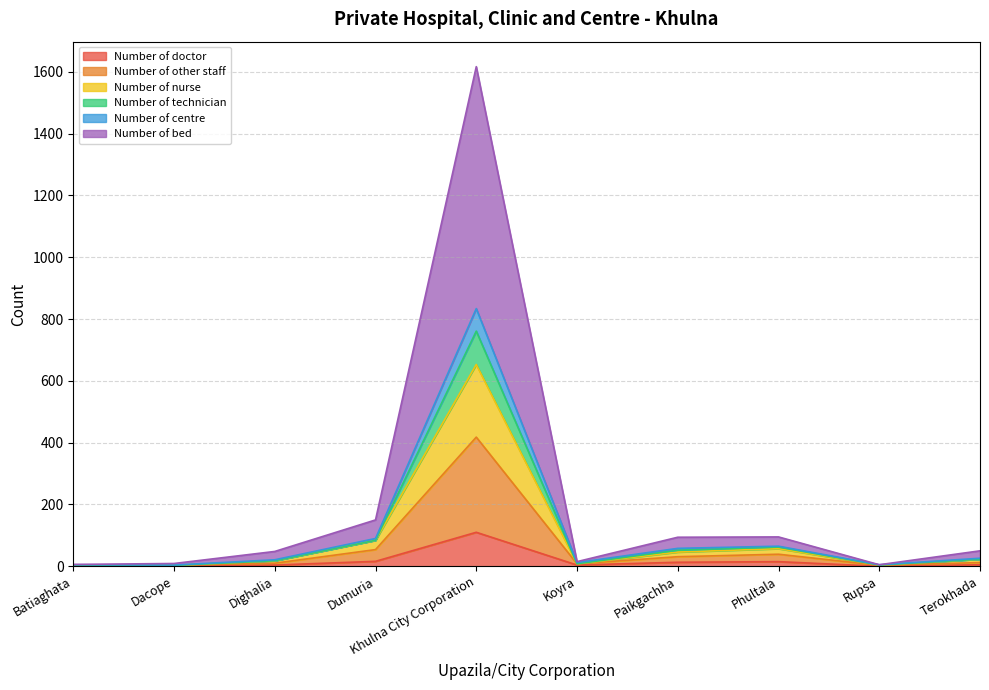

What is the highest value of the Number of doctor series?

110